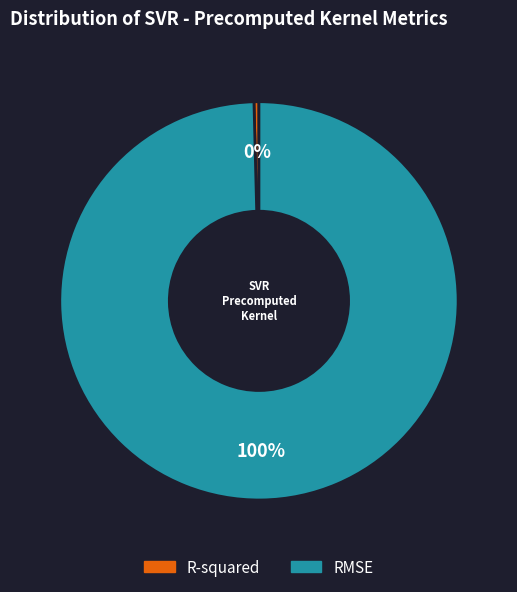

True or false: R-squared accounts for 0% of the total.

True